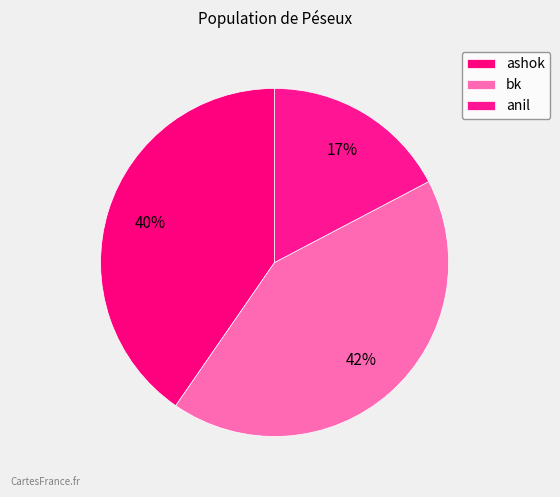

To the nearest percent, what percentage of the pie is ashok?

40%